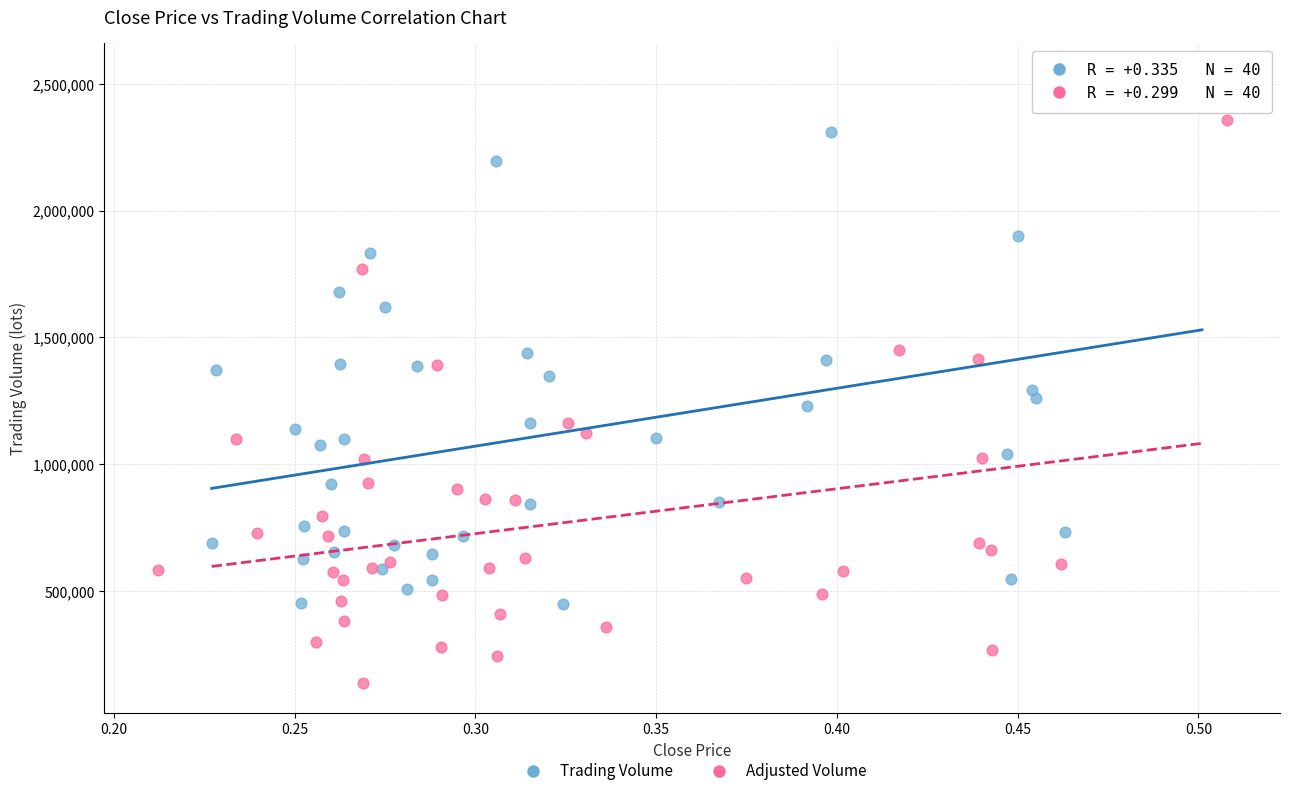

What are all the series names shown in the legend?

Trading Volume, Adjusted Volume